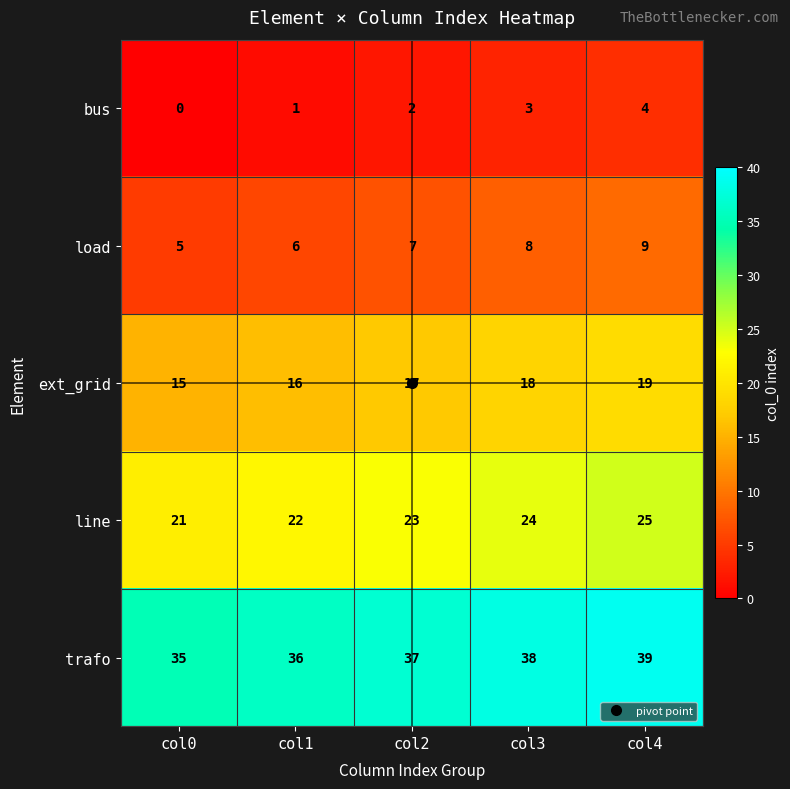

What is the difference between the highest and lowest values at col3?

35